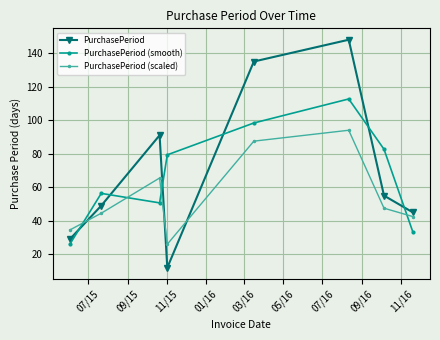

How many interior local valleys does the PurchasePeriod (smooth) series have?

1